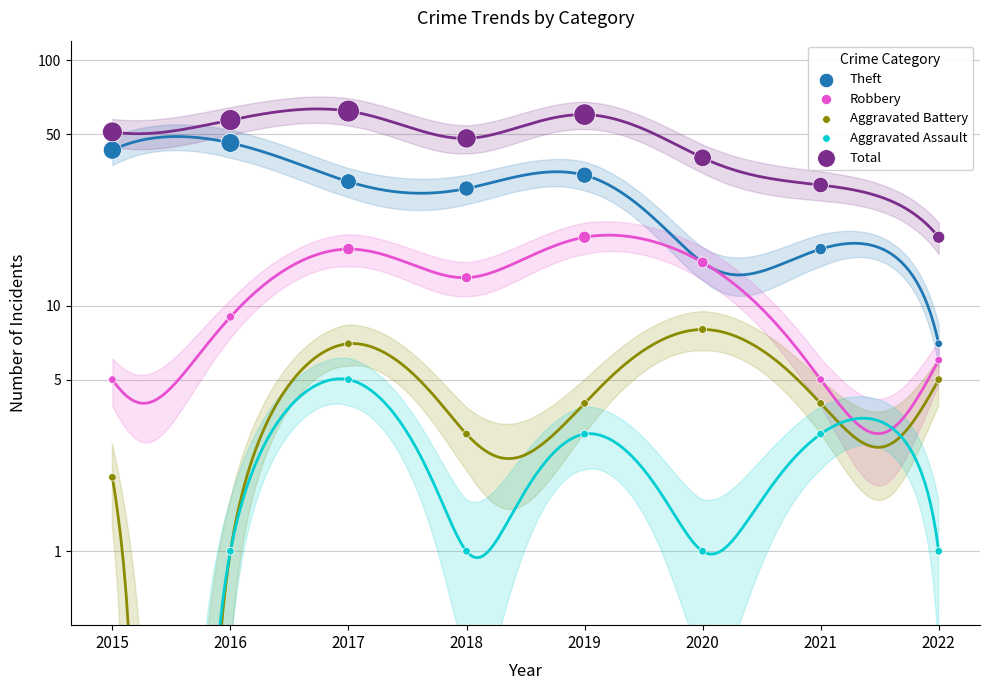

Is the value of Total at 2017 greater than the value of Aggravated Battery at 2017?

Yes